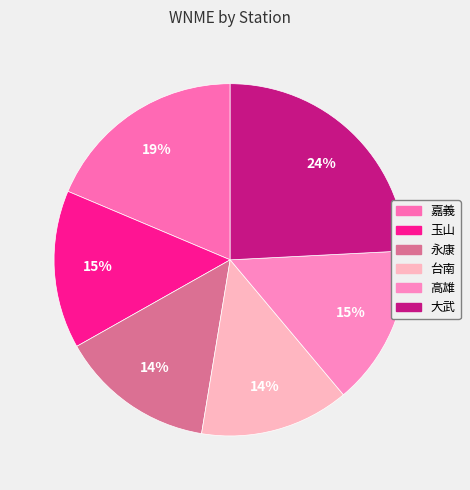

What percentage is the 大武 slice, to the nearest percent?

24%